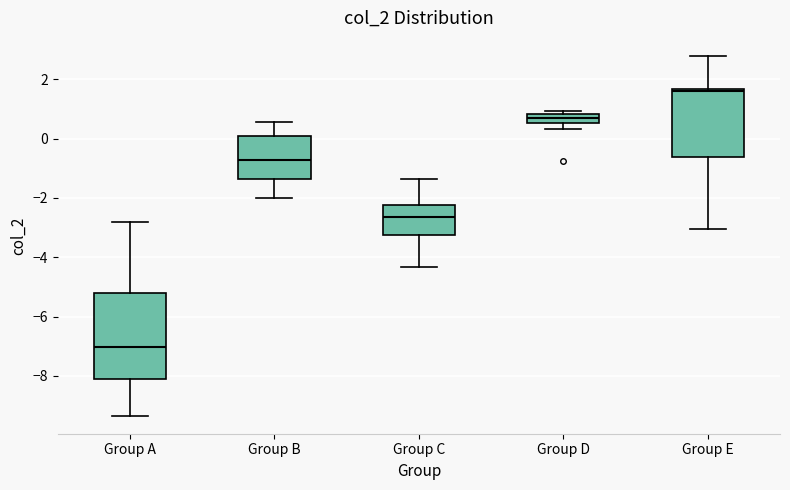

Comparing the boxes themselves (not the whiskers), which one is the tallest?

Group A